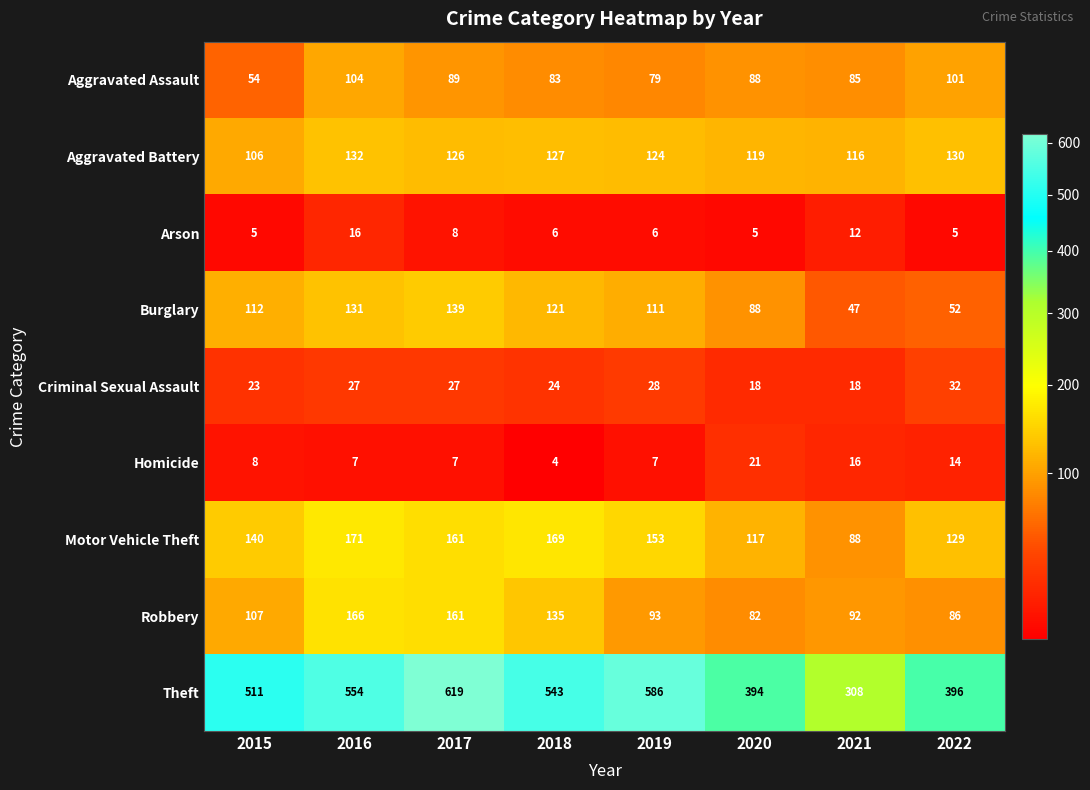

At which label does Aggravated Assault first exceed 88?

2016